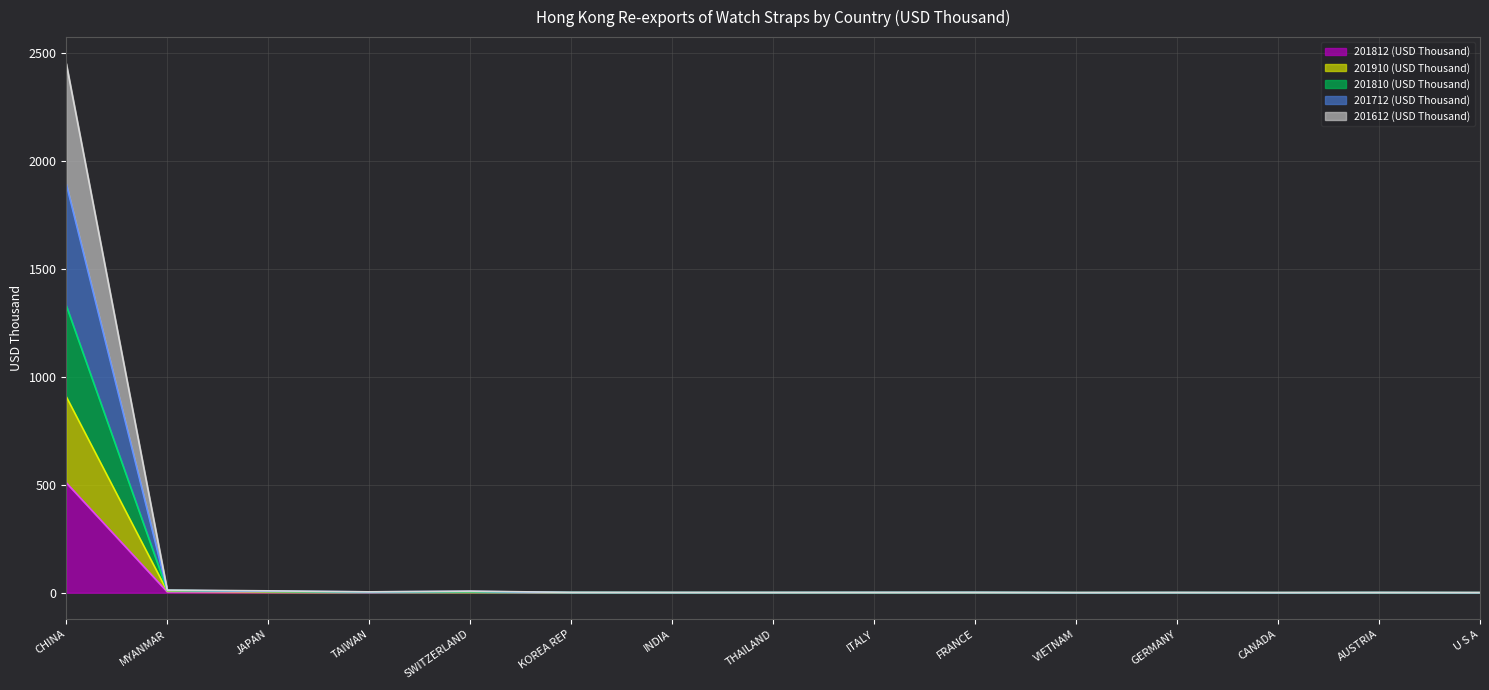

True or false: 201810 (USD Thousand) and 201712 (USD Thousand) intersect in this chart.

False